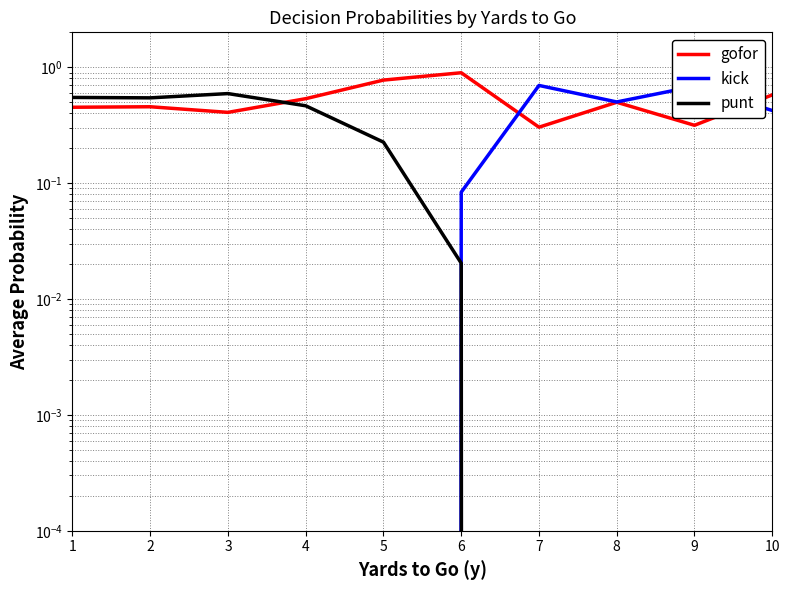

Reading left to right, what are all the values shown in this chart?

gofor: 1=0.5	2=0.5	3=0.4	4=0.5	5=0.8	6=0.9	7=0.3	8=0.5	9=0.3	10=0.6
kick: 1=0.0	2=0.0	3=0.0	4=0.0	5=0.0	6=0.1	7=0.7	8=0.5	9=0.7	10=0.4
punt: 1=0.5	2=0.5	3=0.6	4=0.5	5=0.2	6=0.0	7=0.0	8=0.0	9=0.0	10=0.0